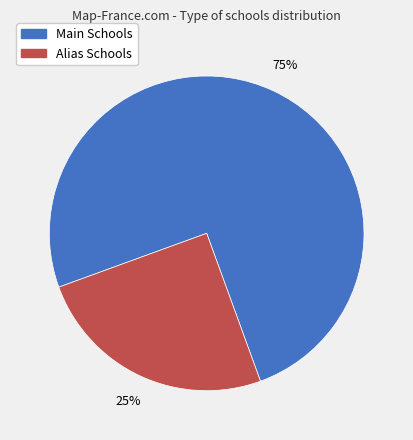

Does any single category account for the majority?

Yes